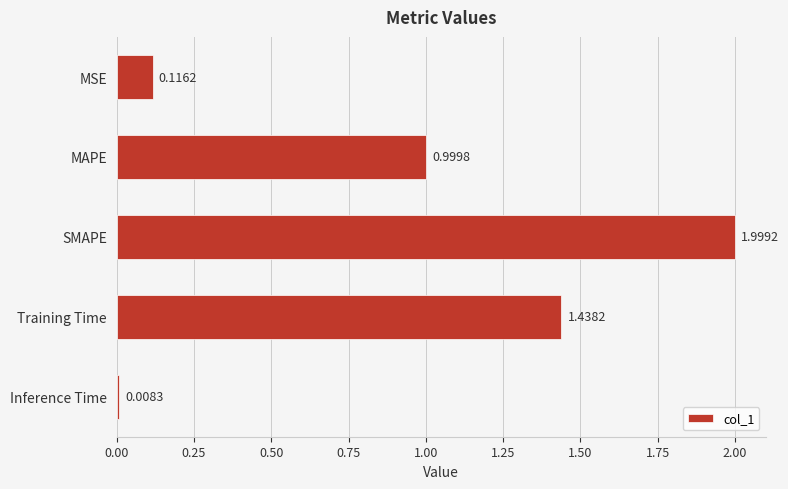

List the labels in order of value, smallest first.

Inference Time, MSE, MAPE, Training Time, SMAPE